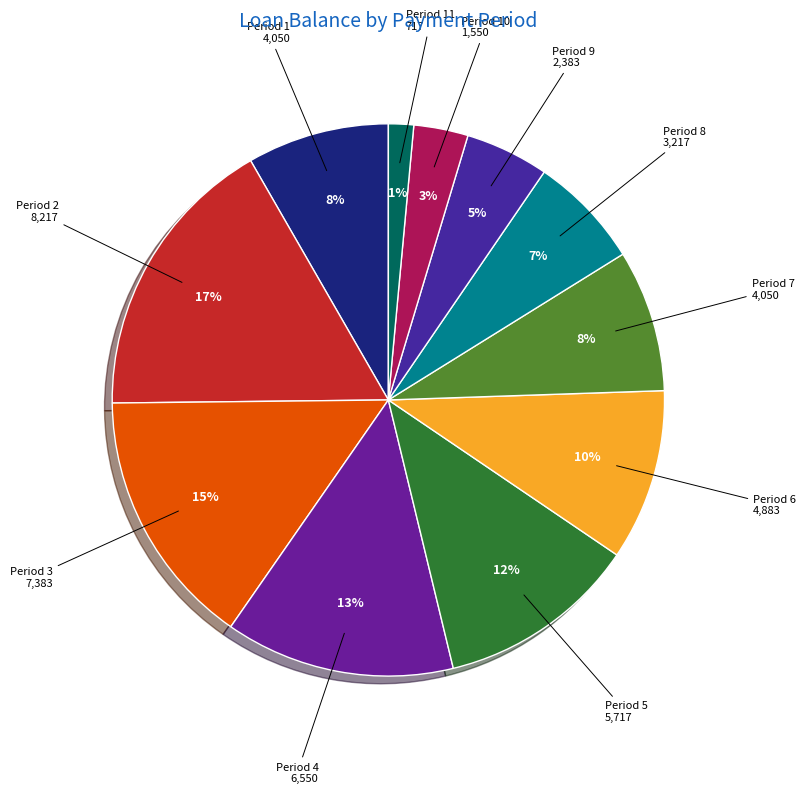

Is Period 7 the majority of the pie?

No